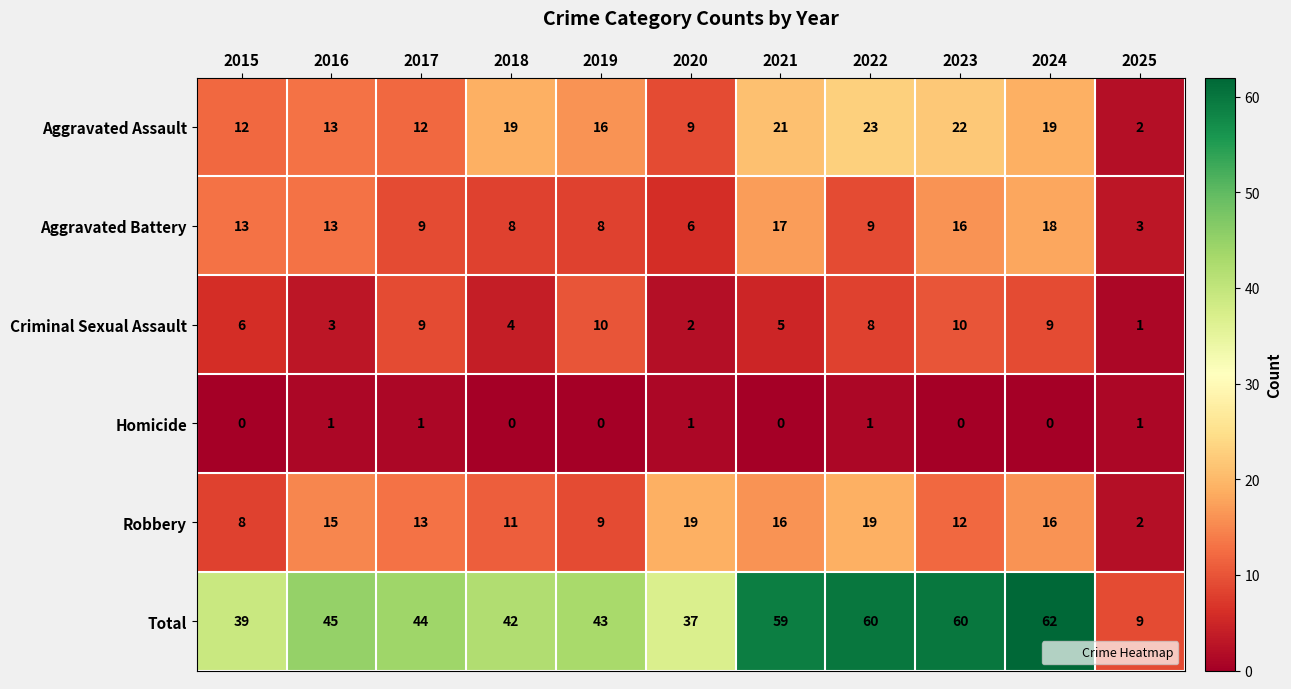

Which category has the lowest value in the Aggravated Battery series?

2025